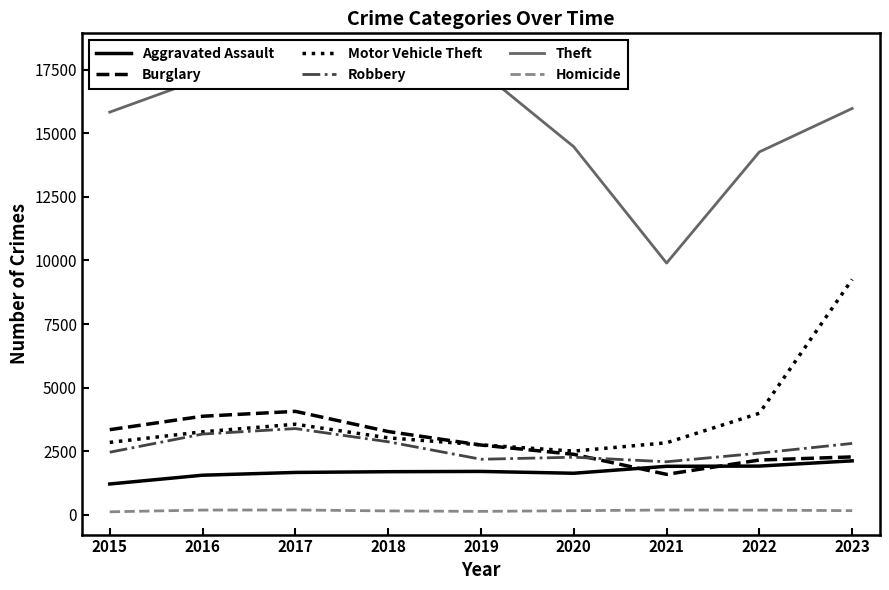

List the series in order of their peak value, highest first.

Theft, Motor Vehicle Theft, Burglary, Robbery, Aggravated Assault, Homicide